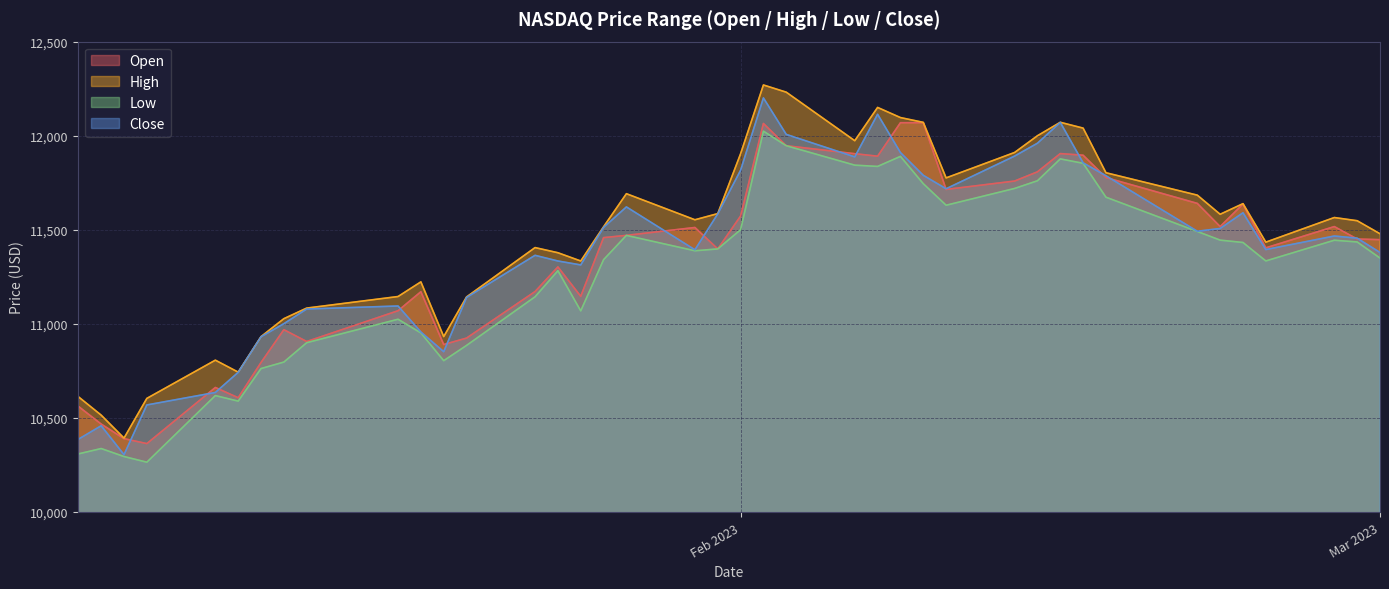

At which label does Close reach its minimum?

2023-01-05